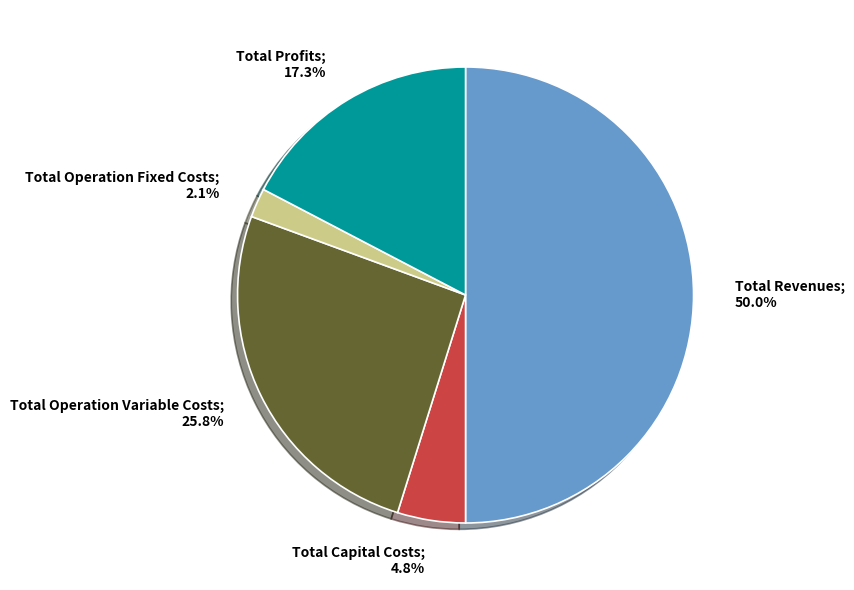

Does Total Operation Fixed Costs; 2.1% represent more than half of the total?

No